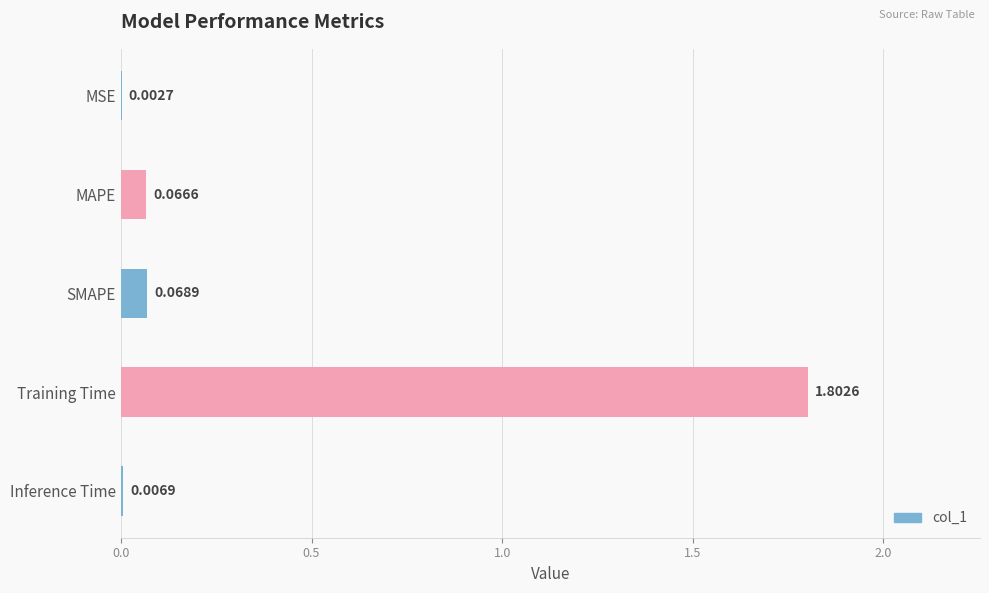

What is the sum of all values?

1.9